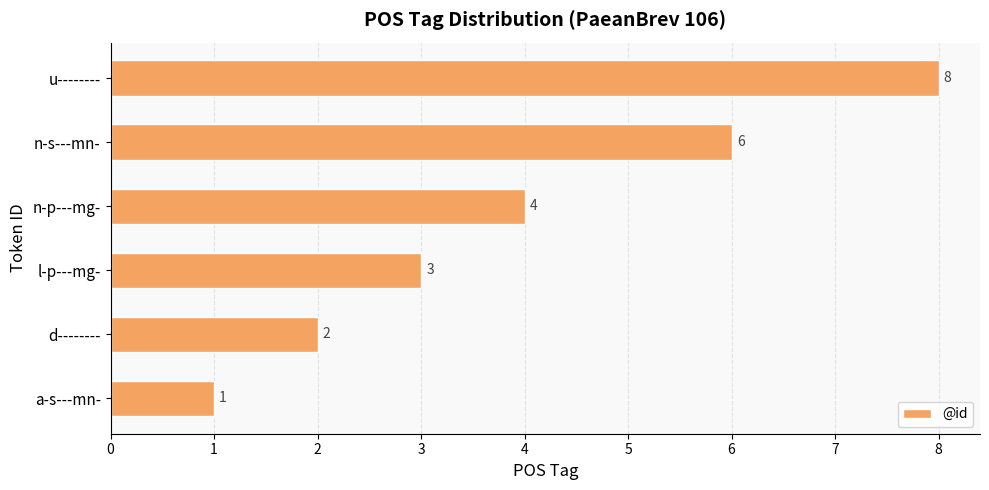

What is the greatest value displayed?

8